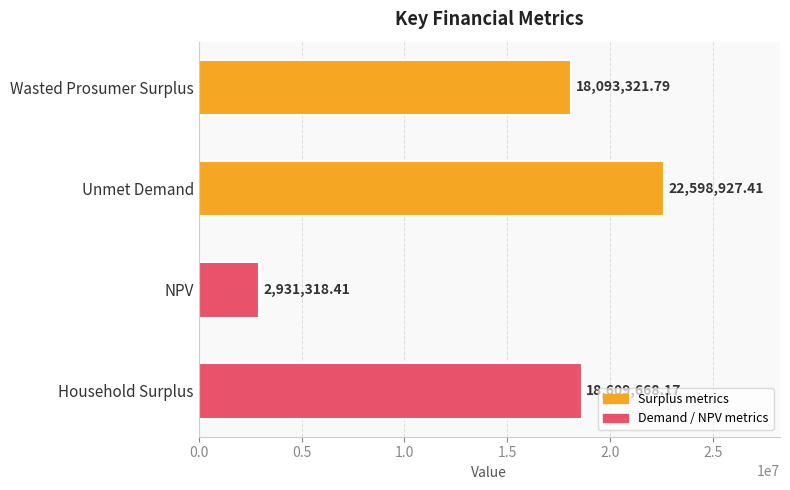

Are the bars grouped side by side (vs. stacked)?

No